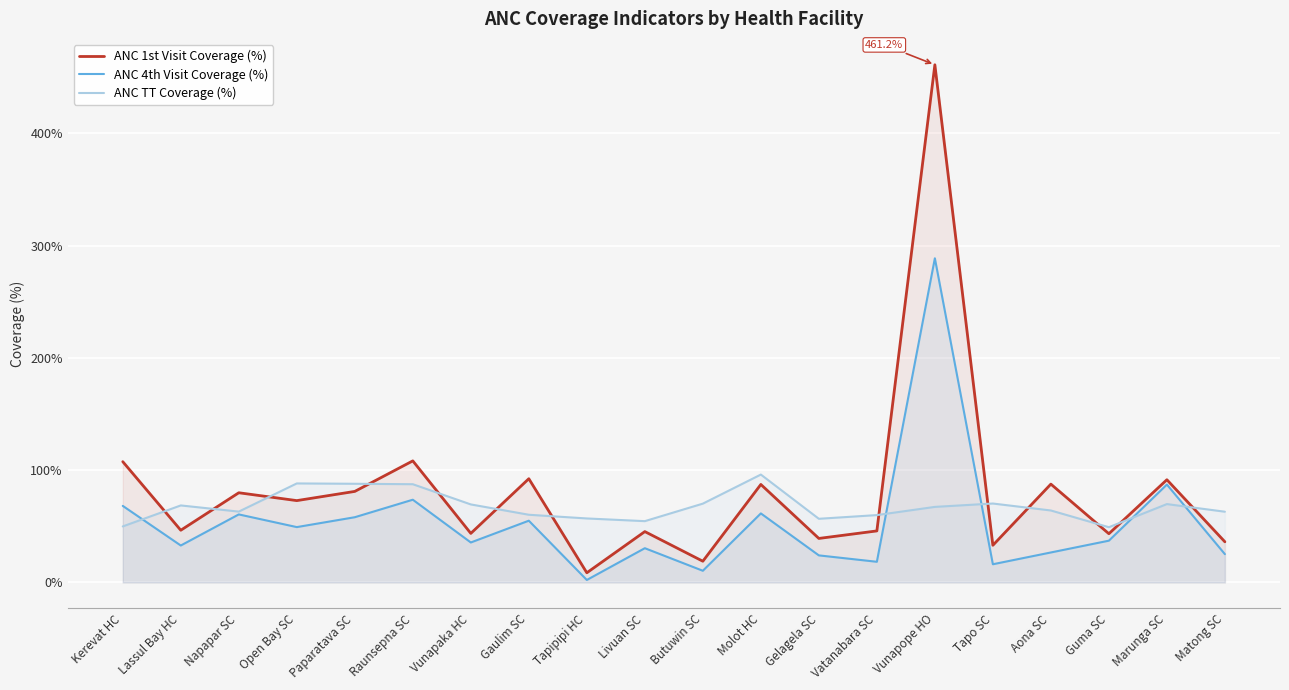

What is the maximum value for ANC TT Coverage (%)?

96.1